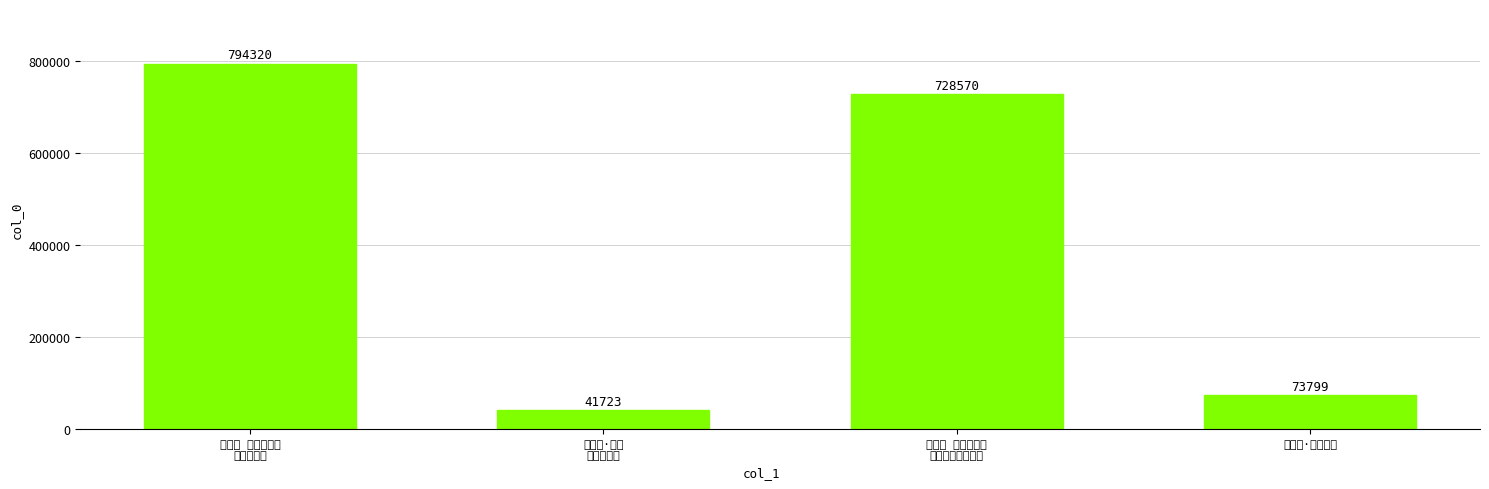

What is the minimum value shown in the chart?

41723